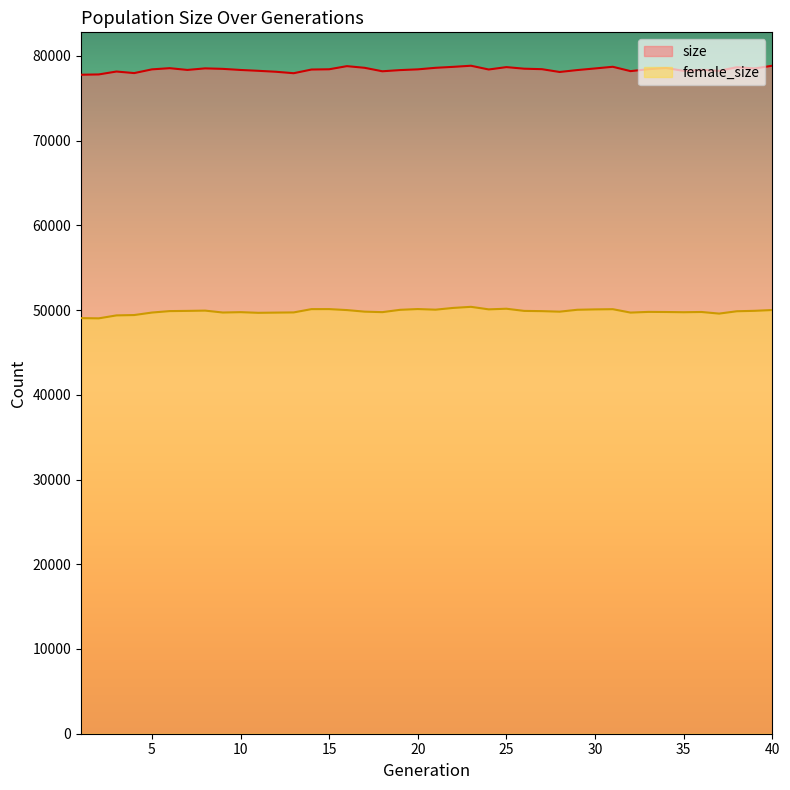

Where does the female_size series first go above 49869?

6